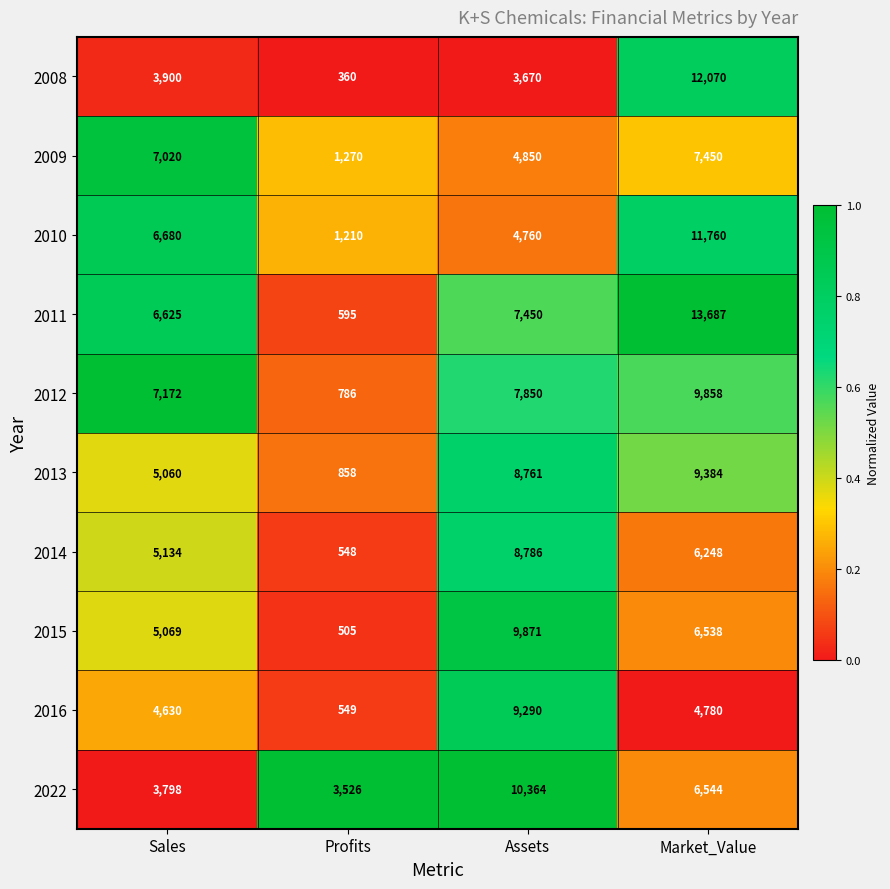

At which label does 2022 reach its peak?

Assets